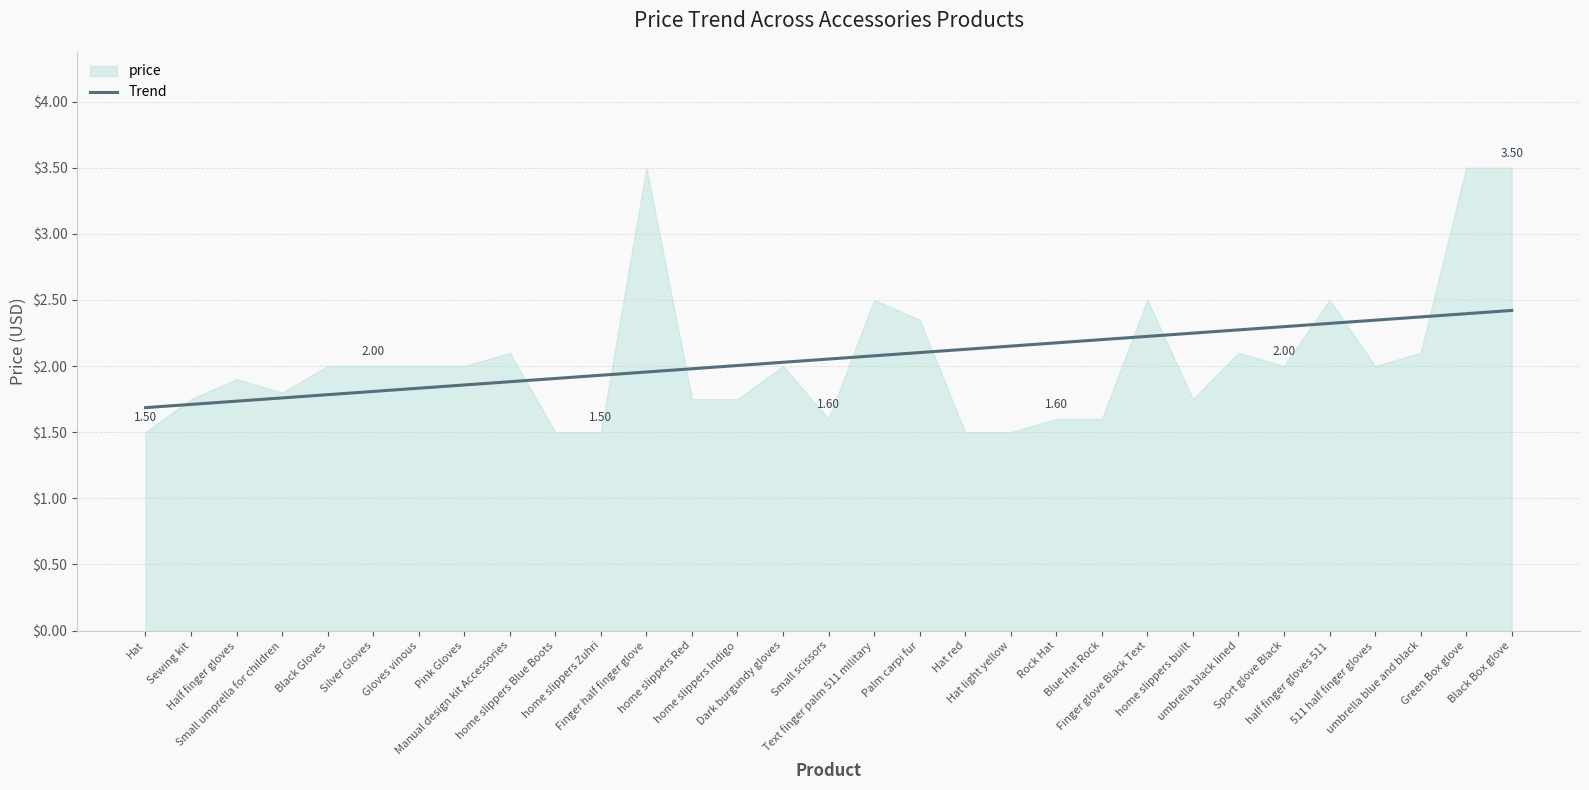

At which category does the chart reach its minimum across all series?

Hat